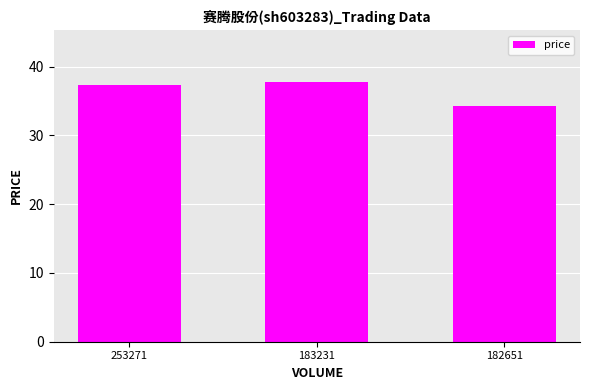

How many distinct data groups are displayed?

1